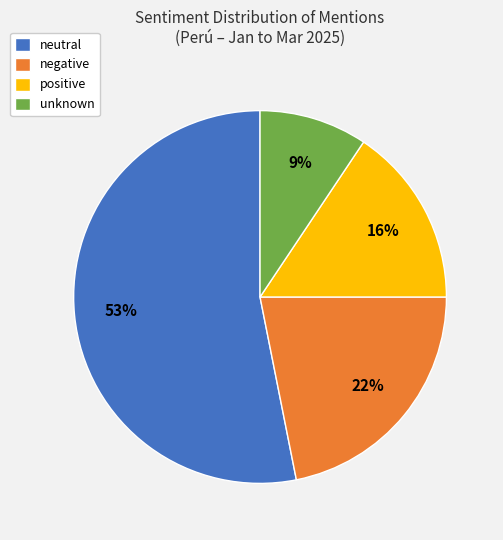

What percentage is the negative slice, to the nearest percent?

22%